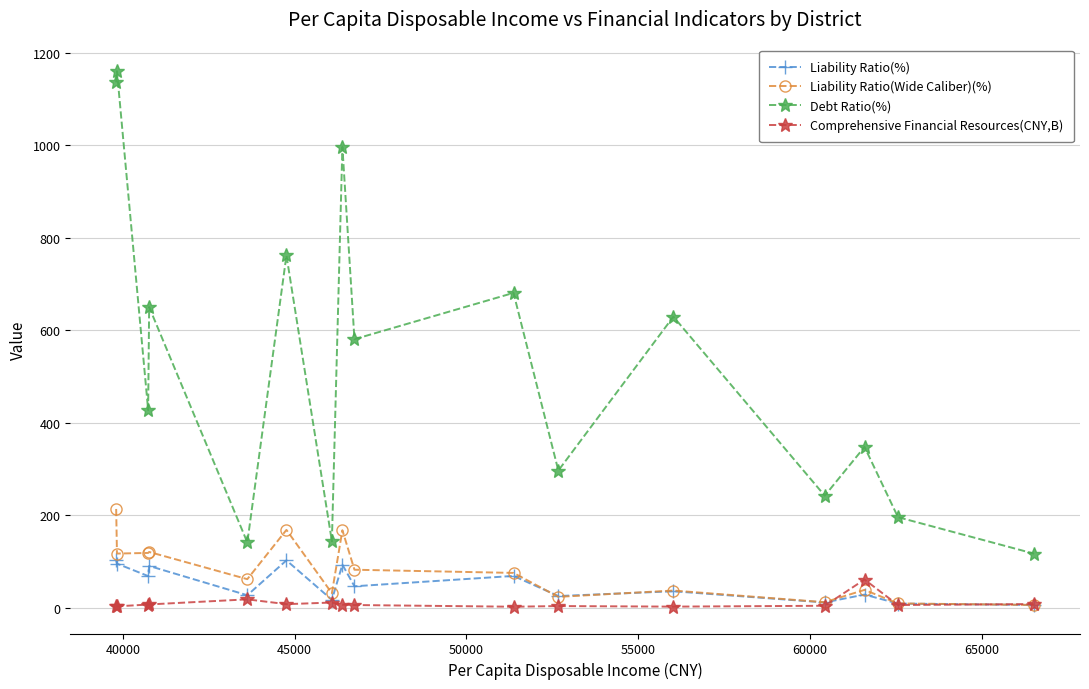

Which series has the widest spread of values?

Debt Ratio(%)